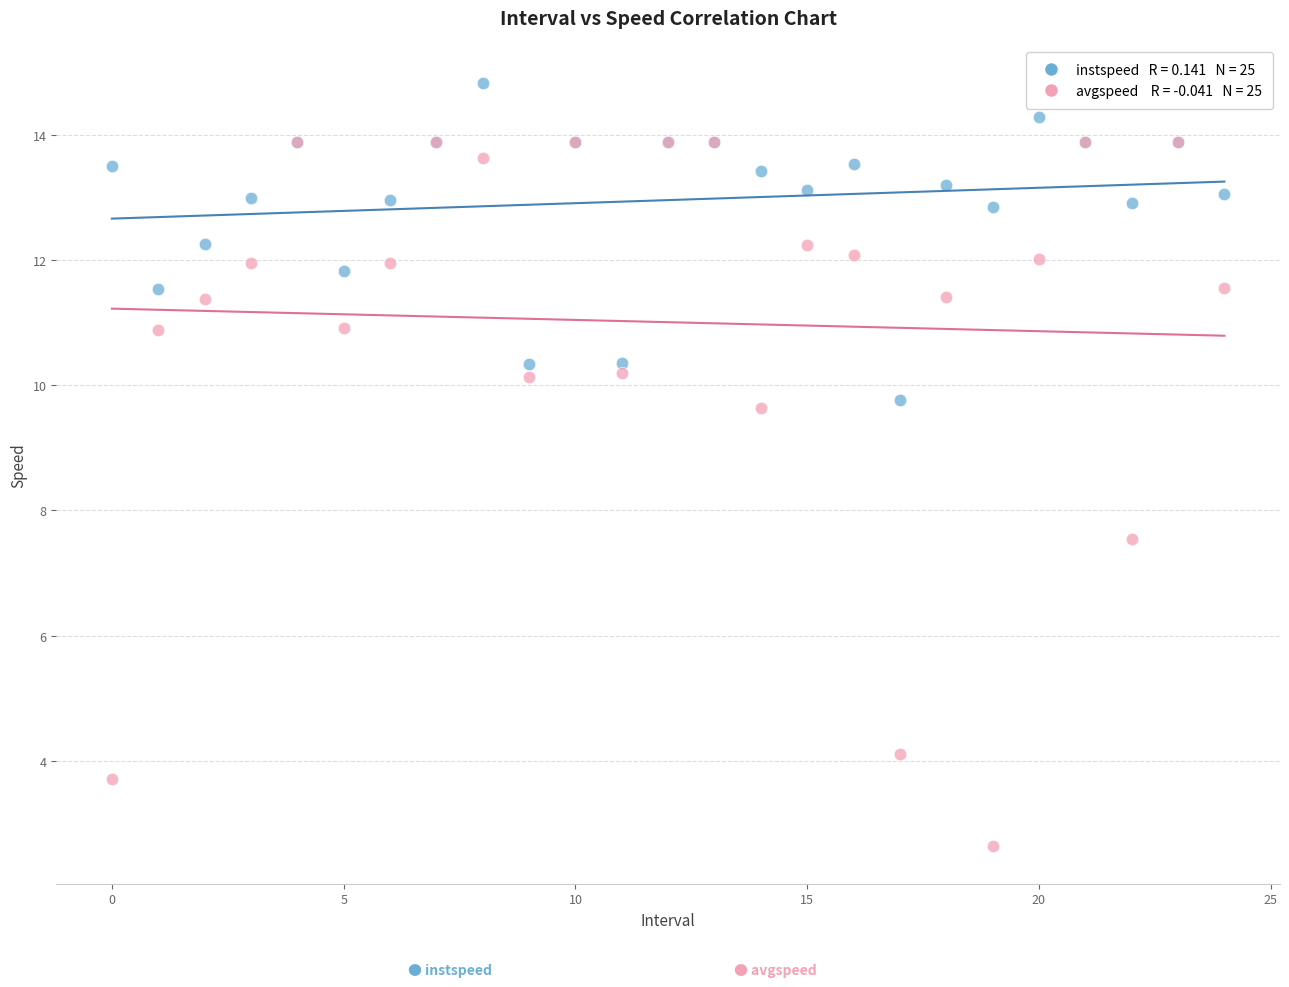

Across all series, what Y value is closest to 8?

7.5